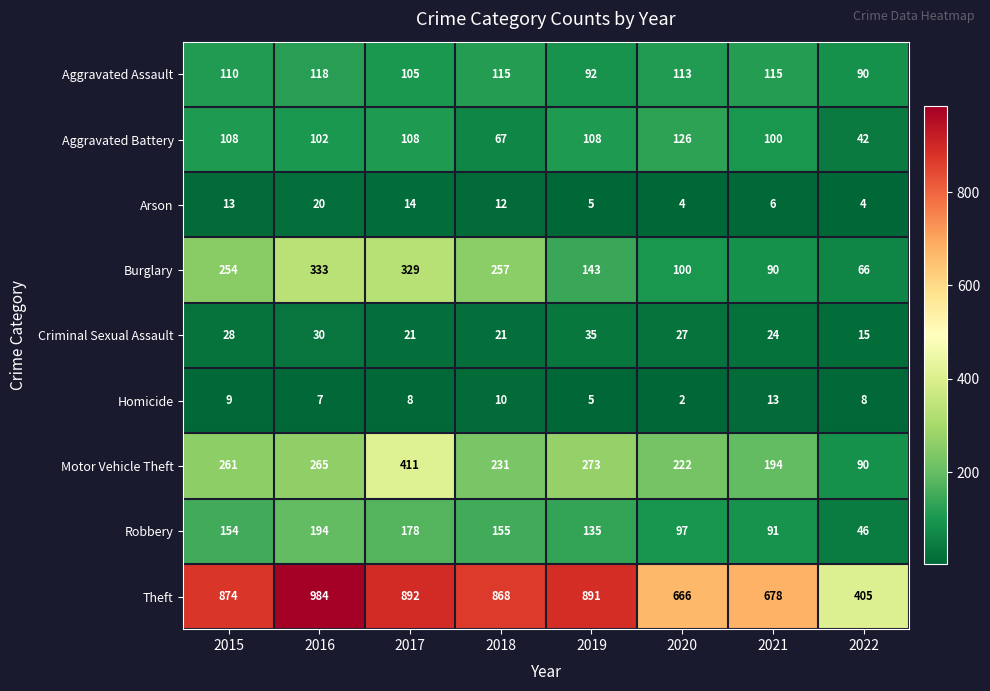

What is the difference between the Robbery values at 2016 and 2015?

40